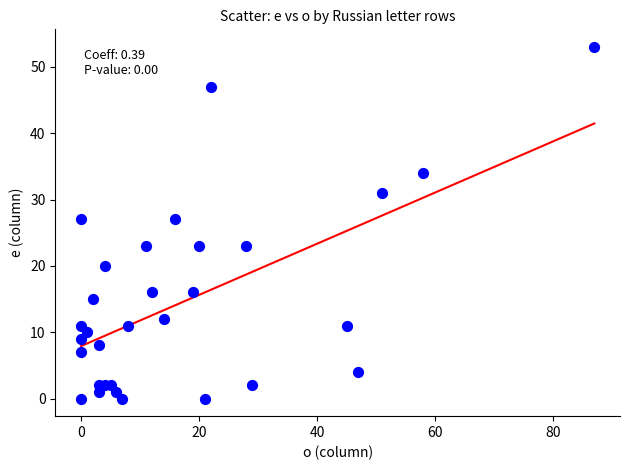

What is the range of Y values (max minus min)?

53